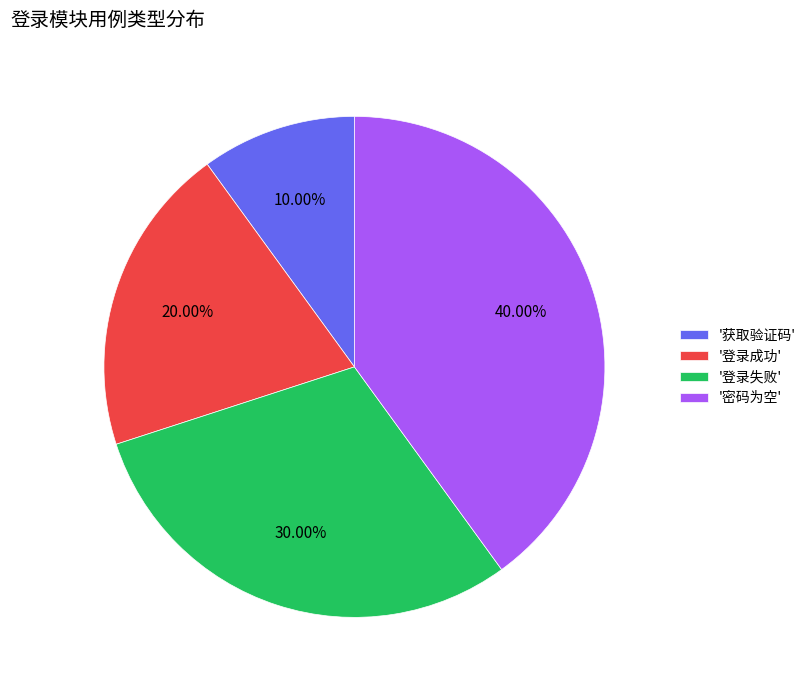

Which category has the biggest portion of the pie?

'密码为空'